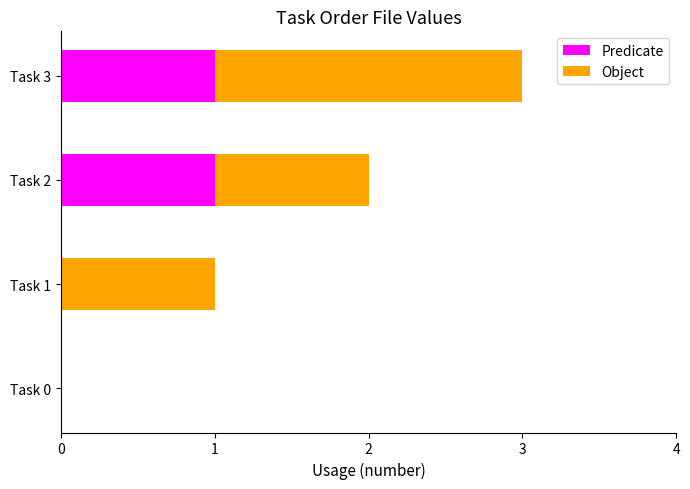

What is the sum of all Predicate values?

2